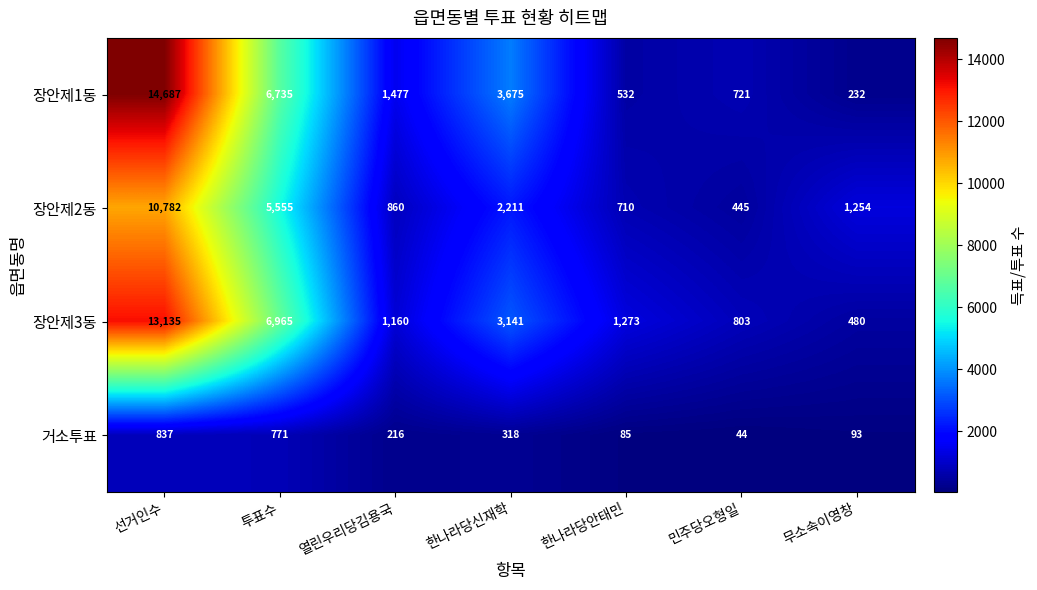

What value does the 장안제1동 series have at 투표수, to the nearest 50?

6750